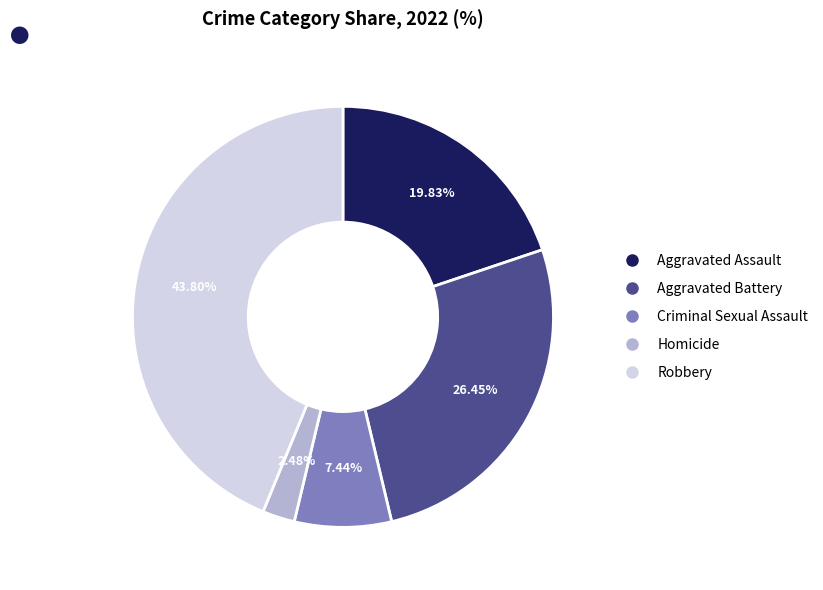

Is Aggravated Assault the majority of the pie?

No